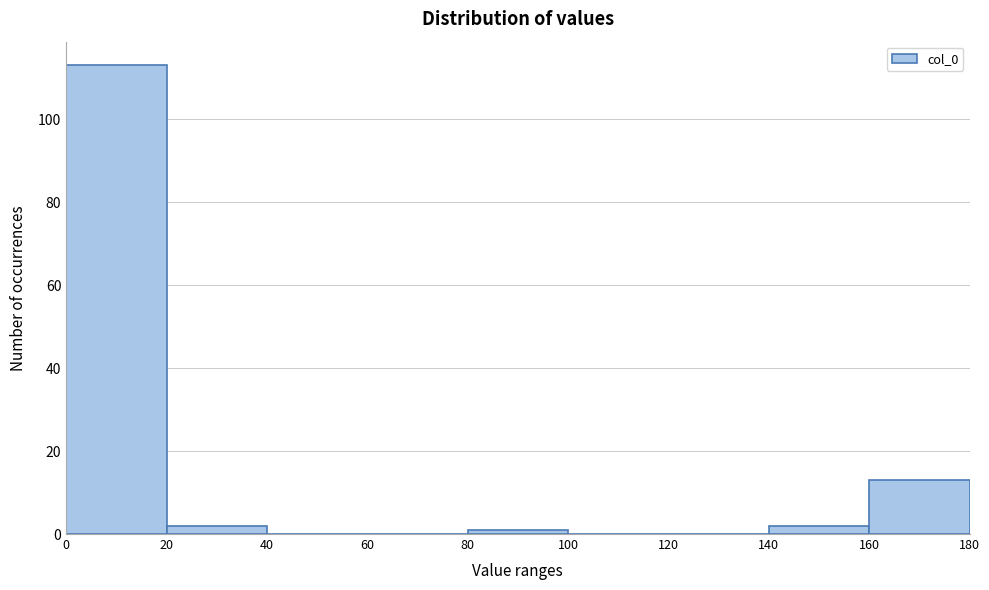

Which range on the x-axis has the tallest bar?

0 to 20